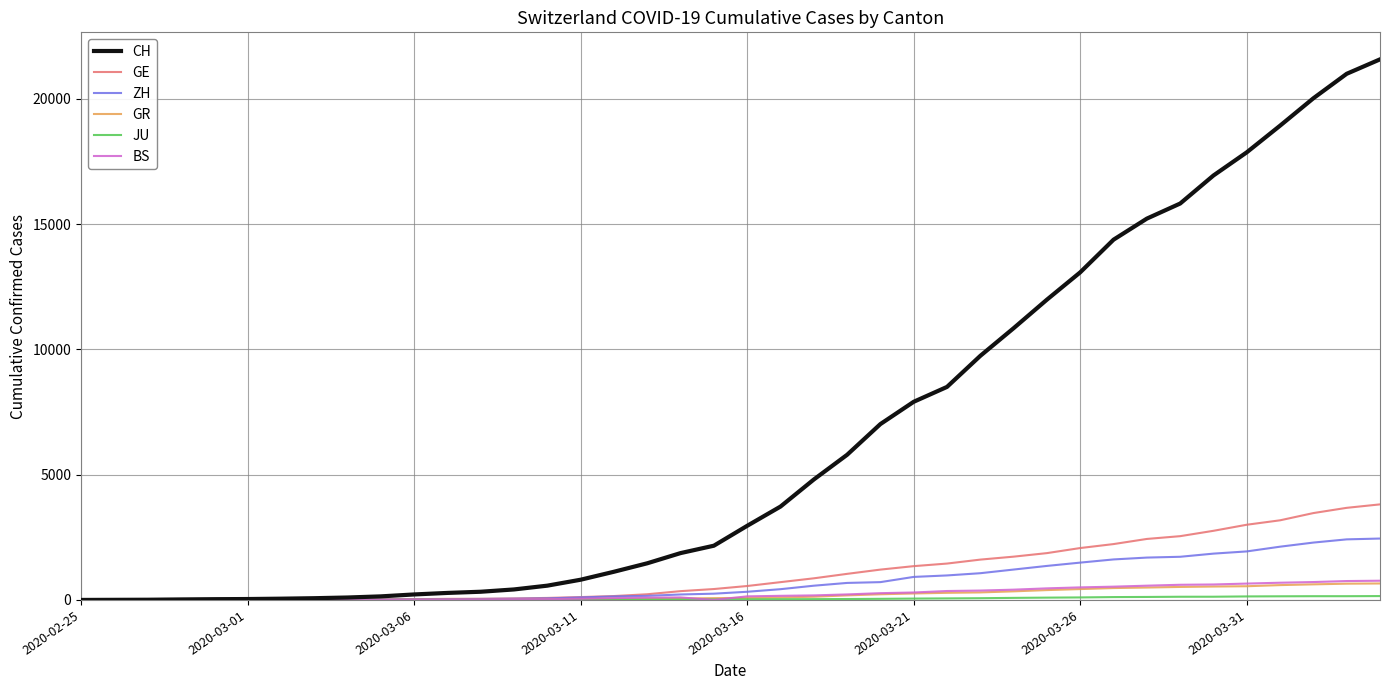

Does the chart display data point markers on the line(s)?

No